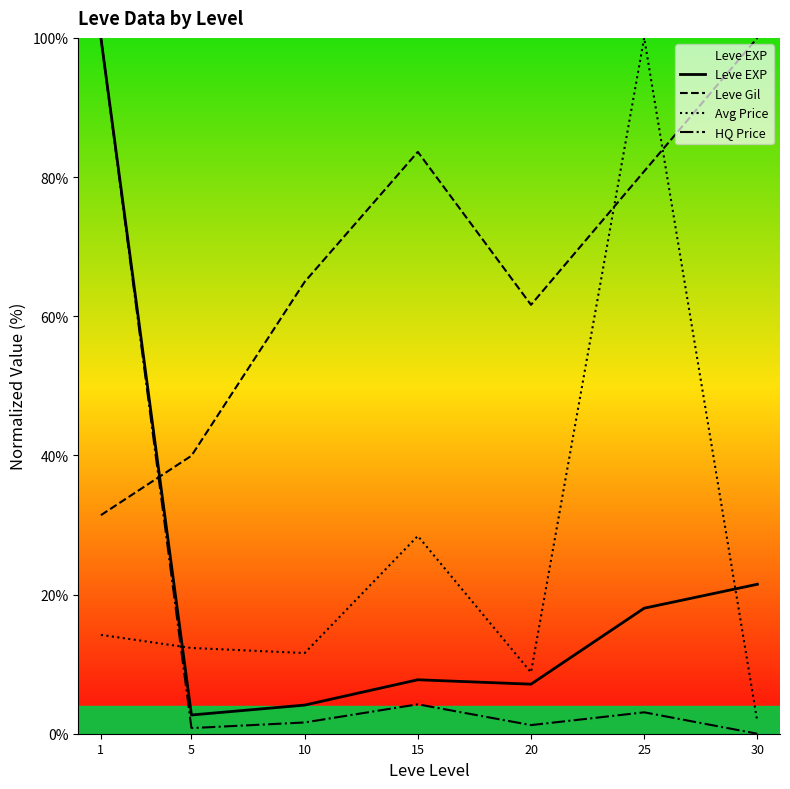

Rank the series at 10 from highest to lowest value.

Leve Gil, Avg Price, Leve EXP, HQ Price